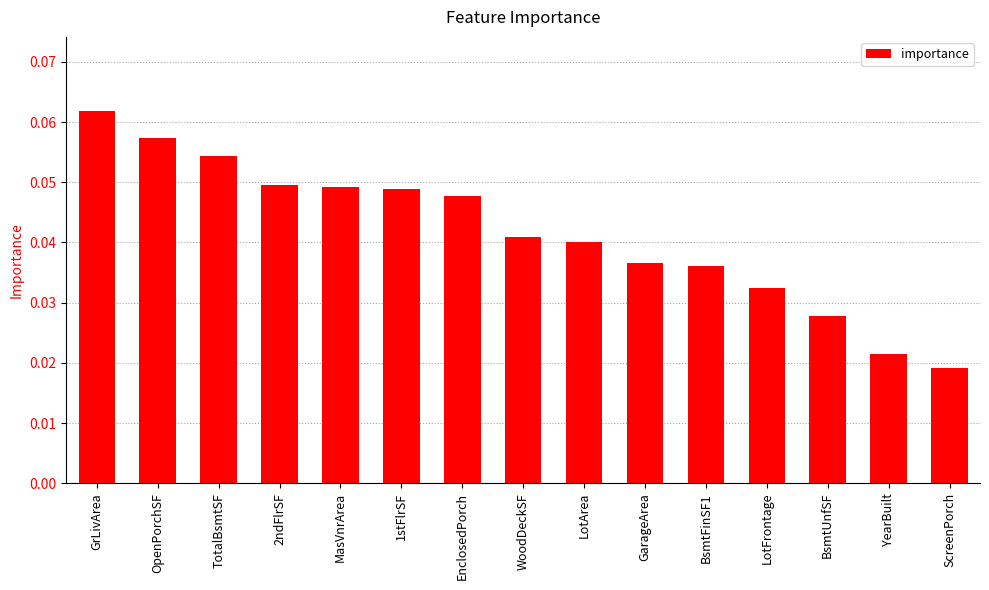

What is the label of the 6th bar from the left?

1stFlrSF